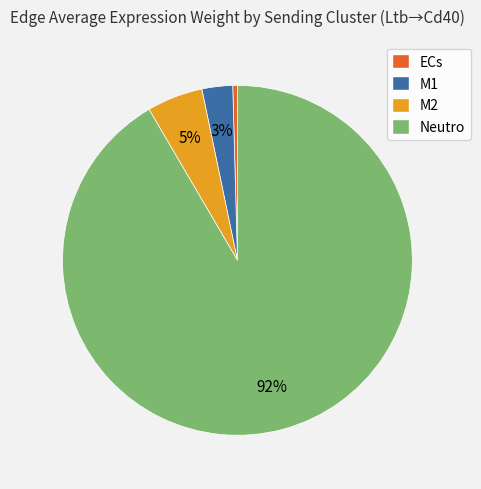

Which slice is the smallest?

ECs